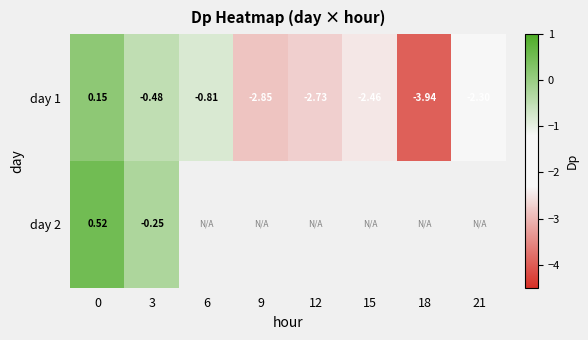

Is it true that day 1 equals 0.2 at 0?

True